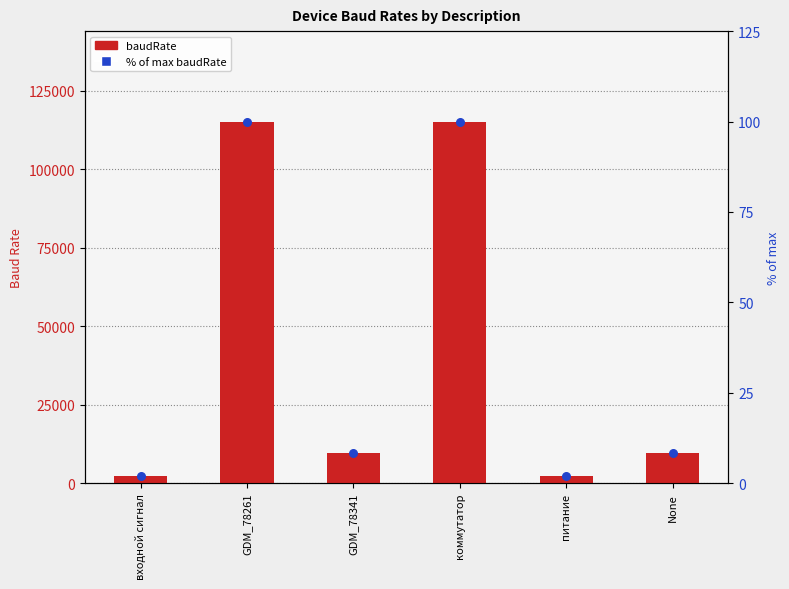

At which category is the sum across all series the highest?

GDM_78261